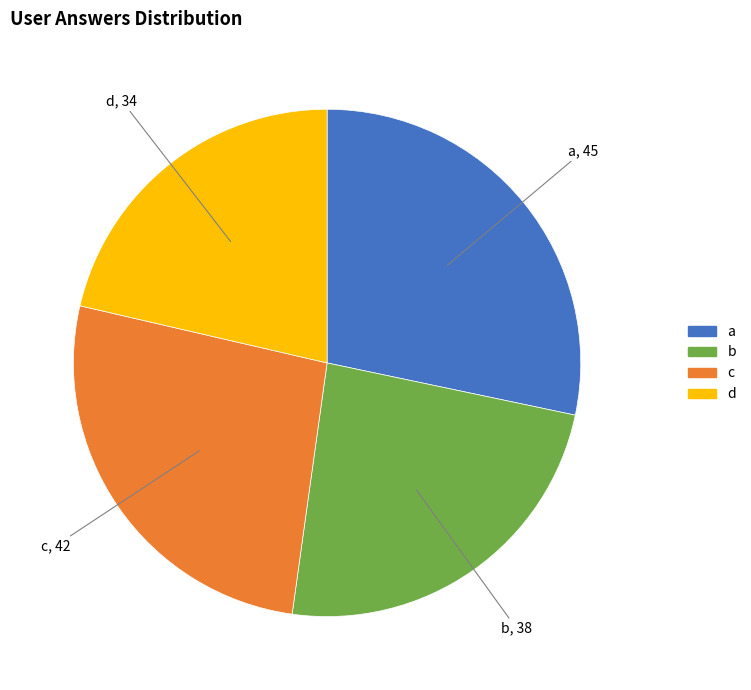

Rank the categories by value from lowest to highest.

d, b, c, a